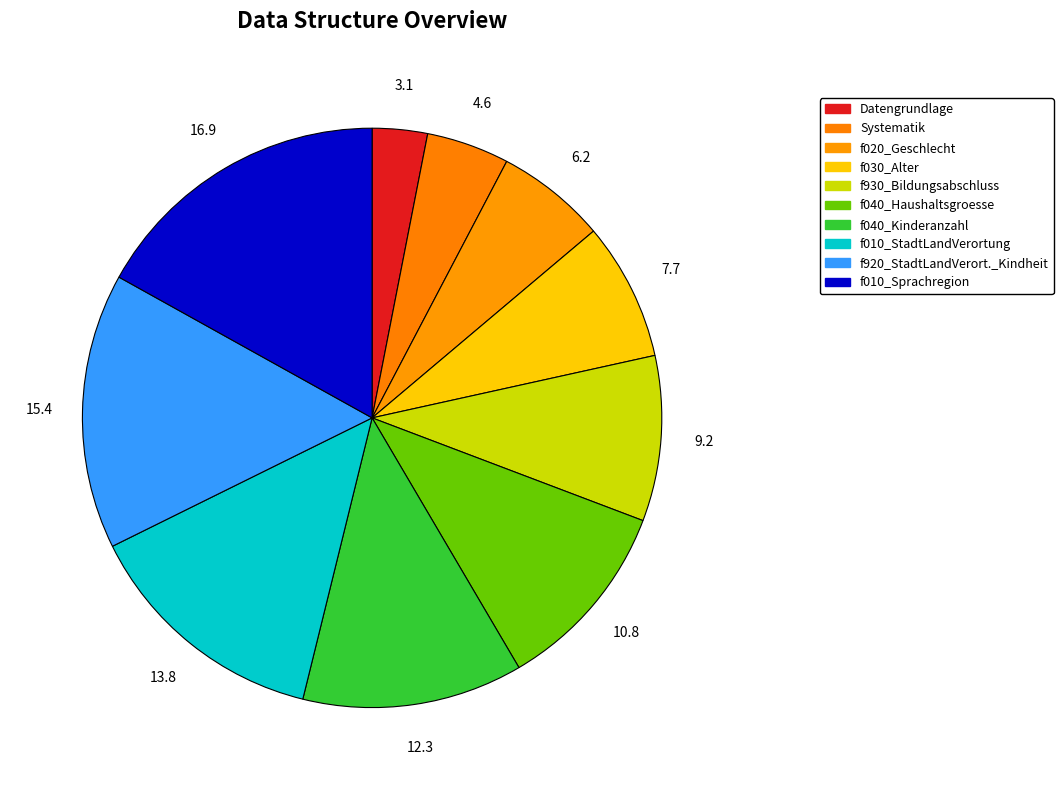

What percentage do f920_StadtLandVerort._Kindheit and f040_Kinderanzahl together represent?

27.7%